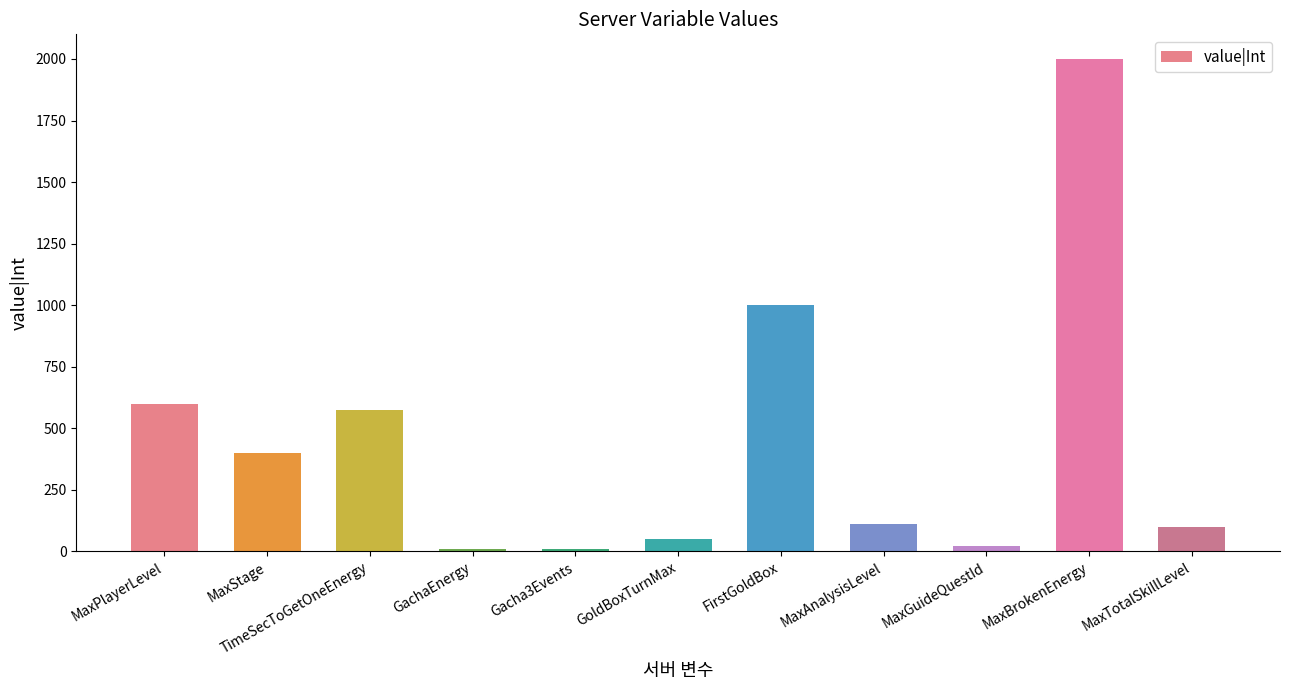

Where is the data nearest to the value 1004?

FirstGoldBox